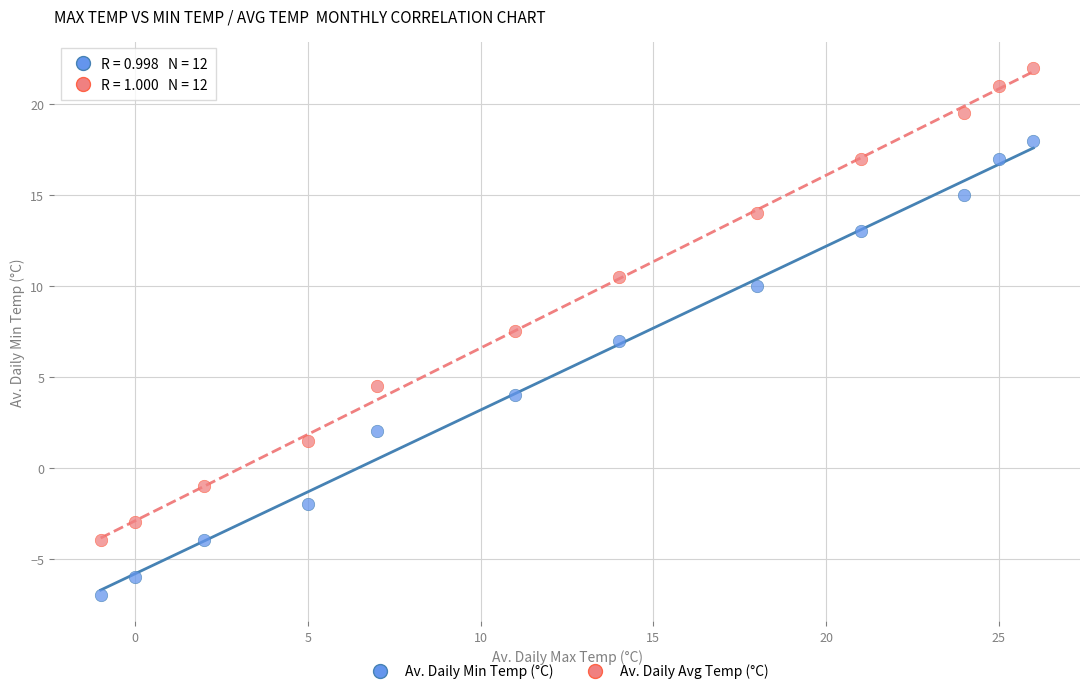

Across all data points, what is the range of Y values (max minus min)?

29.0